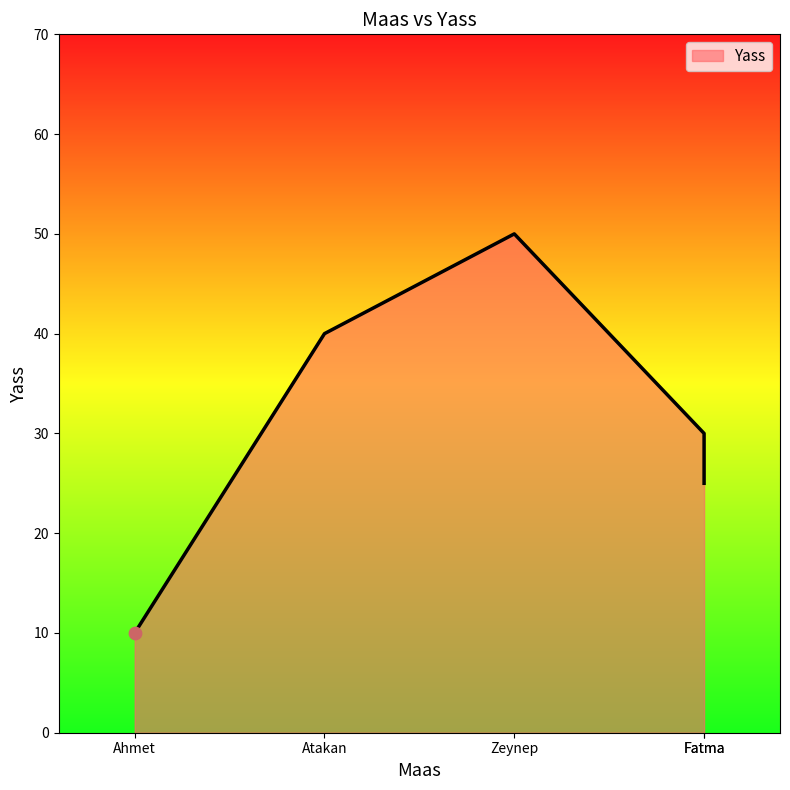

What is the change in value from Ahmet to Fatma?

+15